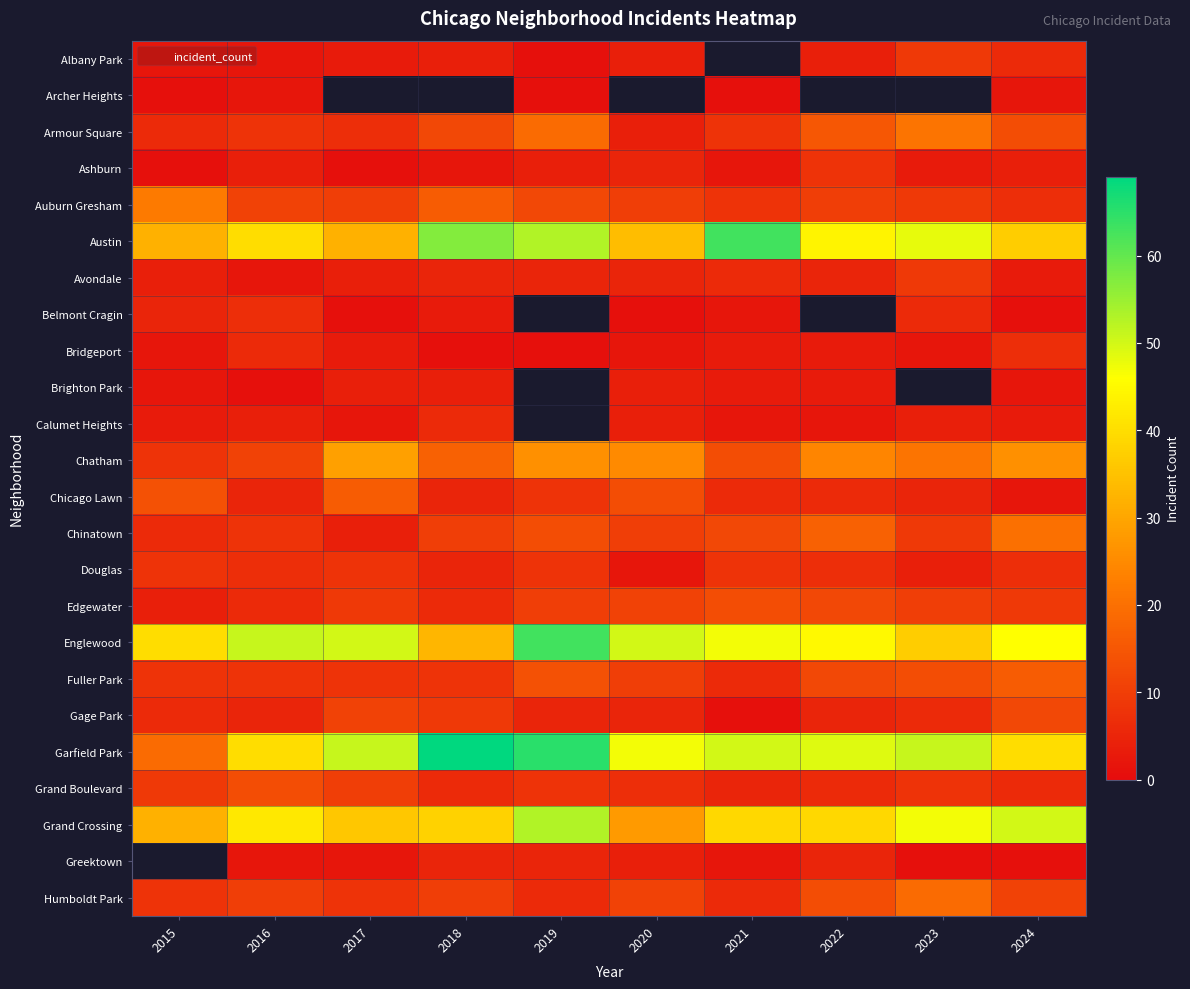

List the series in order of their peak value, lowest first.

Archer Heights, Brighton Park, Calumet Heights, Belmont Cragin, Bridgeport, Ashburn, Douglas, Albany Park, Avondale, Gage Park, Edgewater, Grand Boulevard, Chicago Lawn, Fuller Park, Humboldt Park, Chinatown, Armour Square, Auburn Gresham, Chatham, Grand Crossing, Austin, Englewood, Garfield Park, Greektown